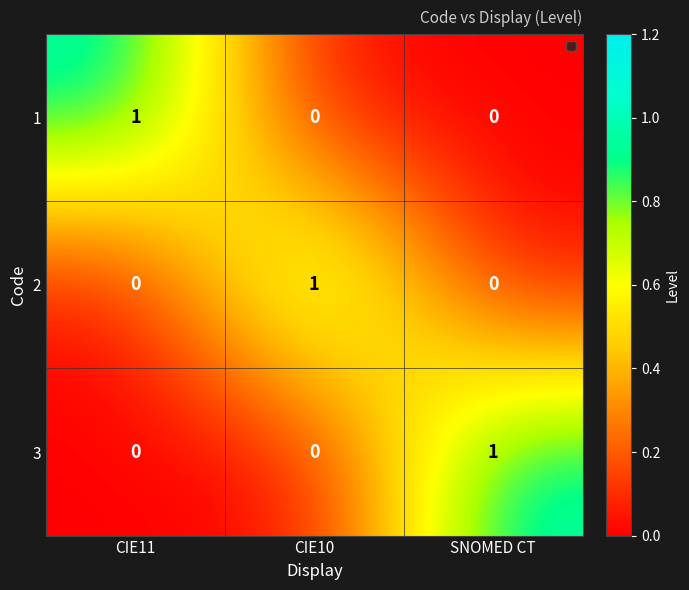

How many positive values does the 3 series have?

1